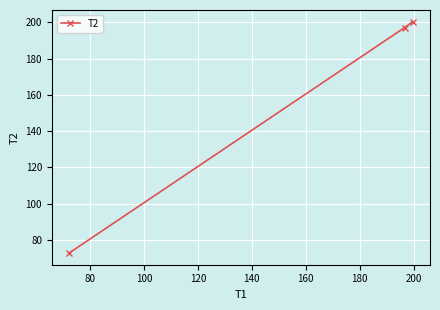

What is the value of the 3rd point from the left?

200.5